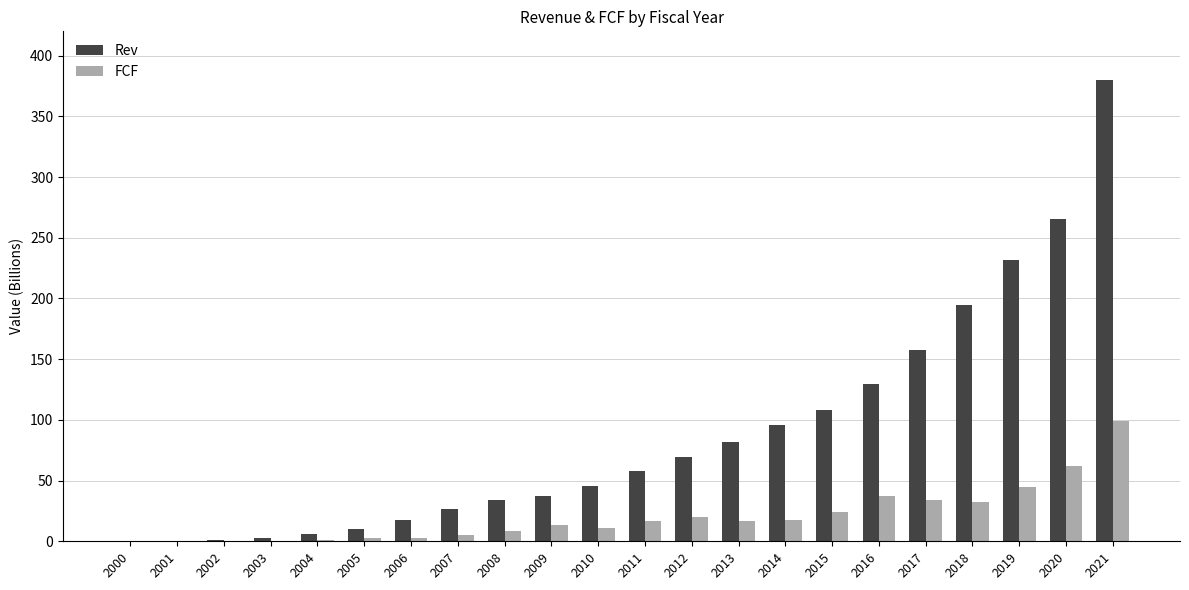

What is the sum of all FCF values?

449.9